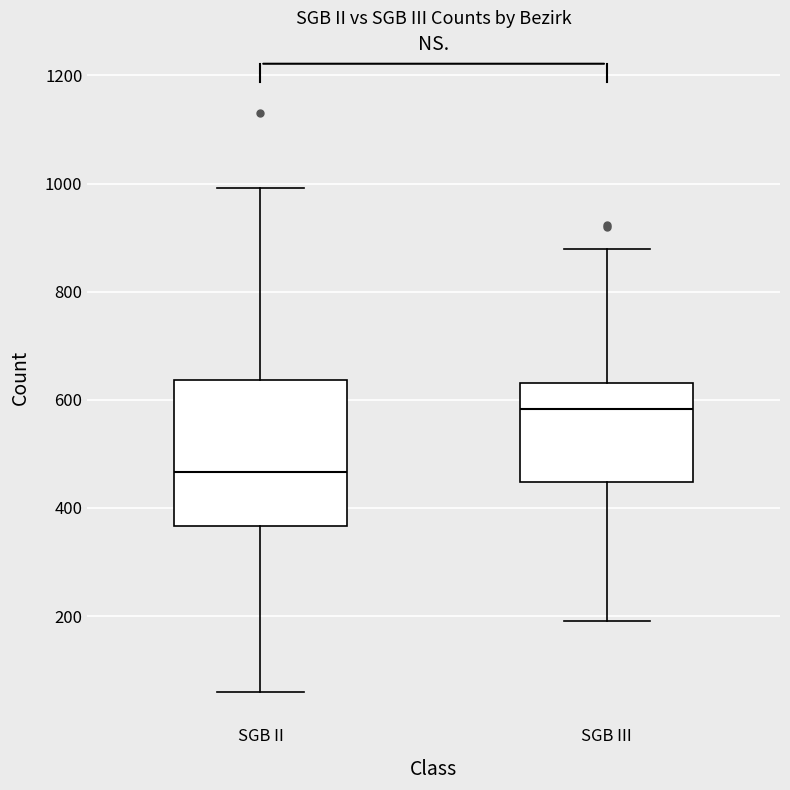

Reading left to right, read every box against the y-axis: the position of its median line, the range the box covers, and the ends of its whiskers. The values are not printed on the chart, so give them approximately, as read against the axis.

SGB II: median 460, box 360 to 640, whiskers 60 to 1000
SGB III: median 580, box 440 to 640, whiskers 200 to 880